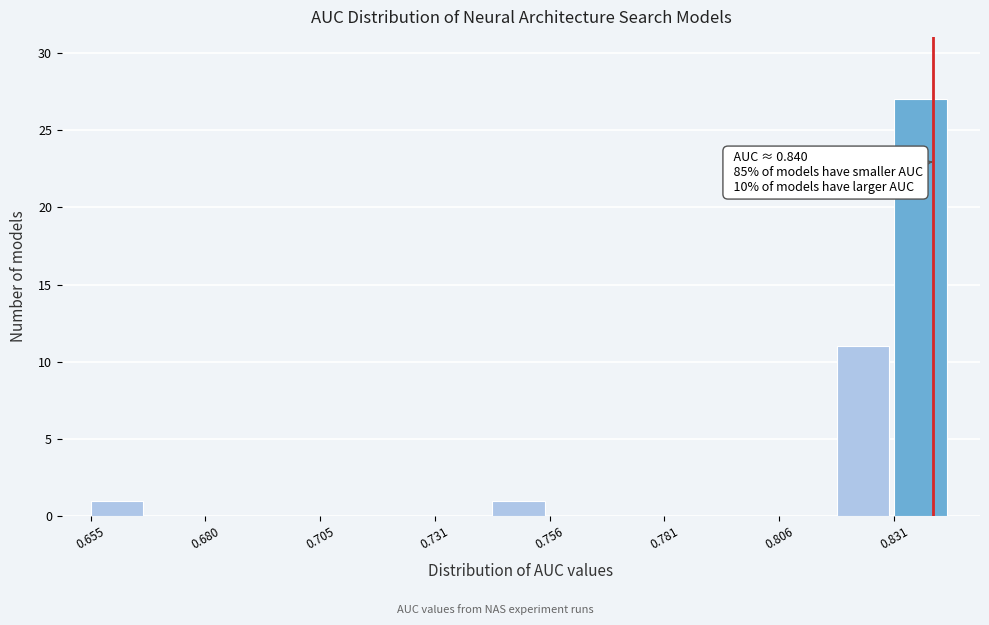

Read against the x-axis, roughly where is the centre of the tallest bar?

0.835